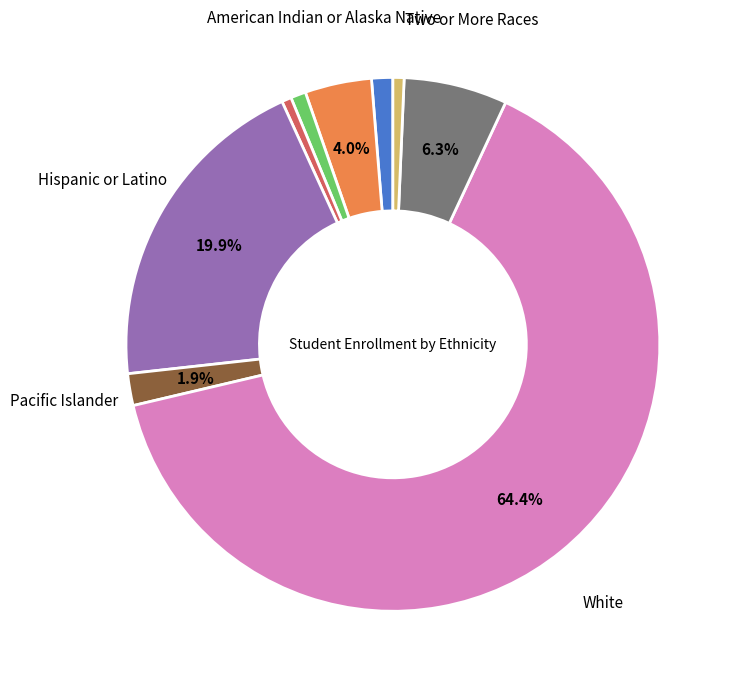

Is there any slice that represents more than half of the pie?

Yes